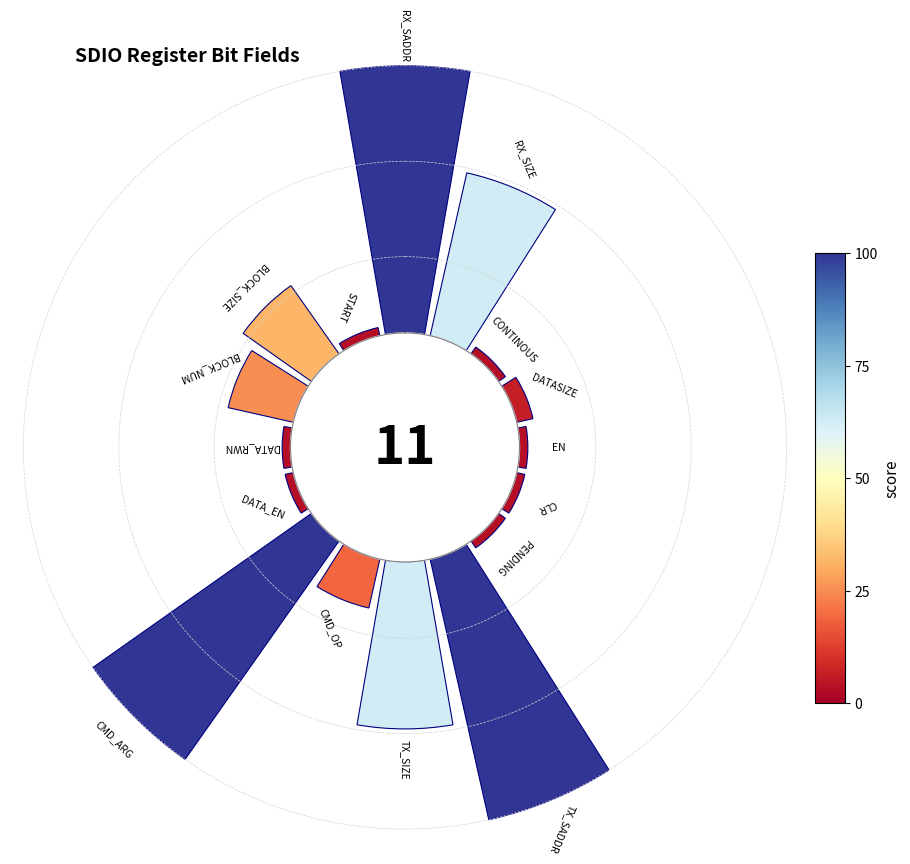

To the nearest percent, what is the difference between the largest and smallest slice percentages?

18%